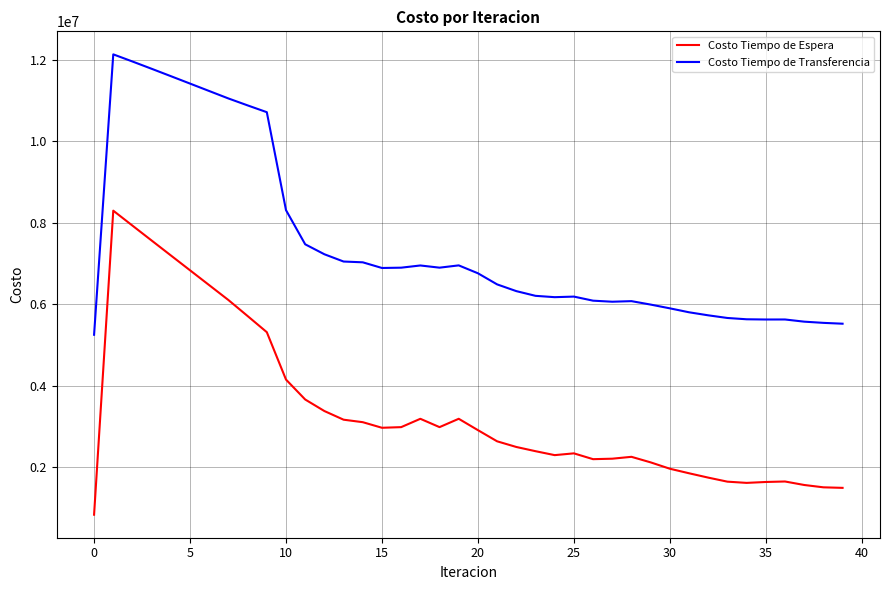

True or false: Costo Tiempo de Transferencia and Costo Tiempo de Espera cross at least once.

False